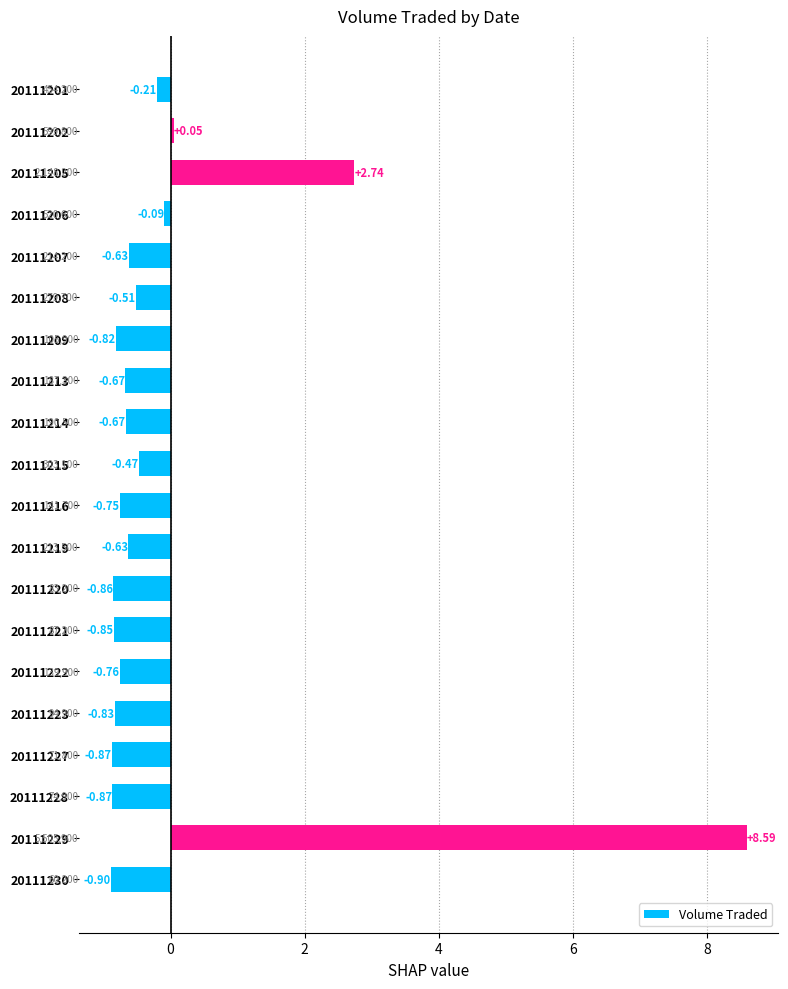

Are the bars horizontal?

Yes